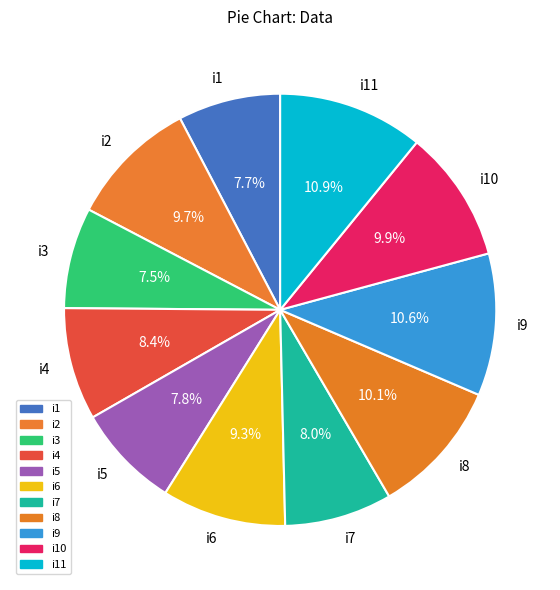

To the nearest percent, what is the average slice percentage?

9%